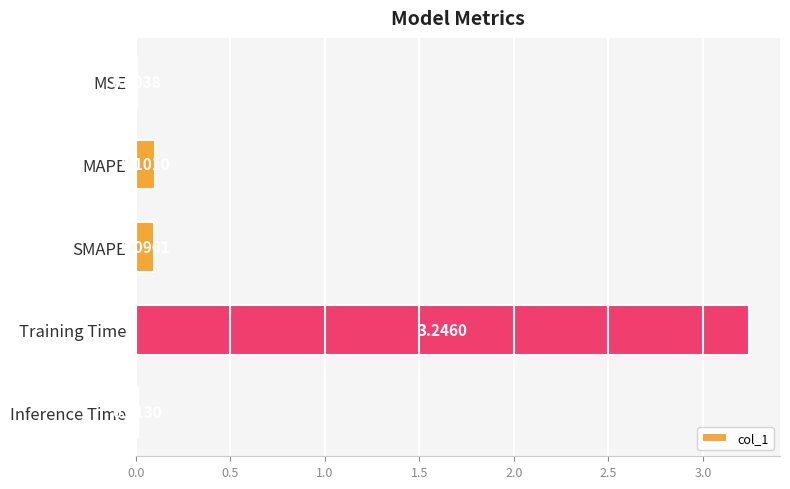

At which category does the chart reach its peak across all series?

Training Time